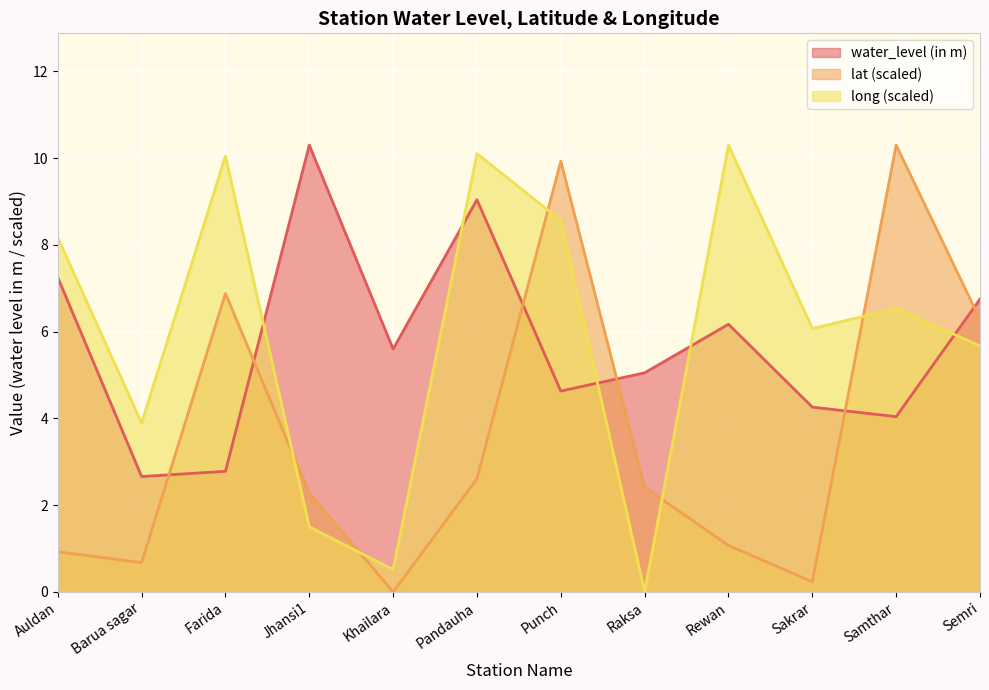

How many positive values does the long series have?

11